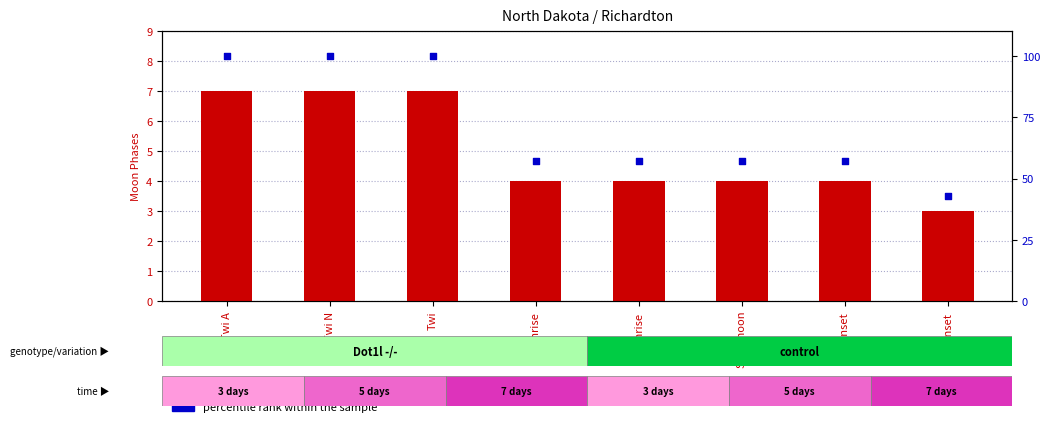

Which series contains the highest Y value?

percentile rank within the sample